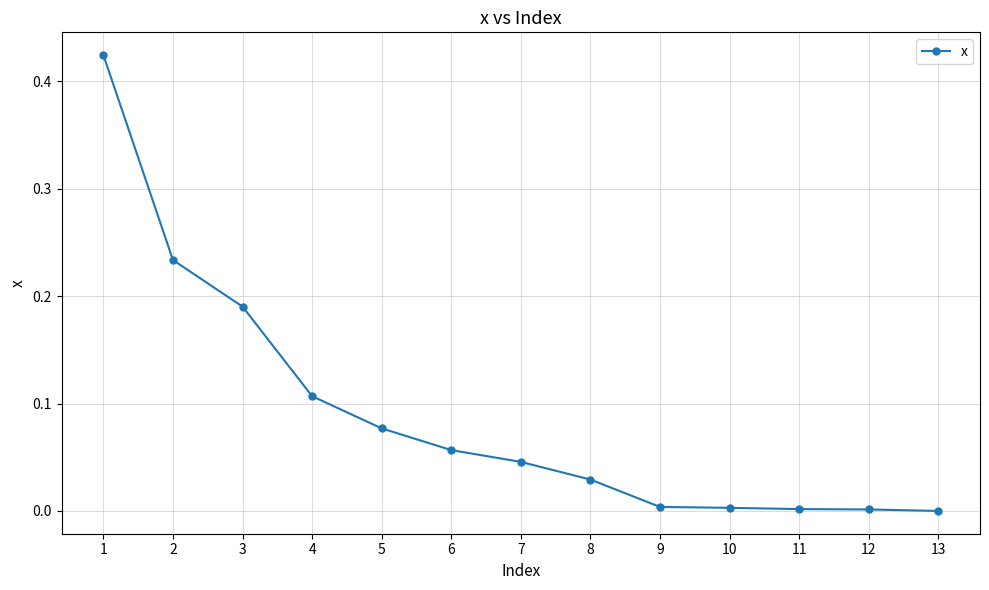

How many distinct data groups are displayed?

1